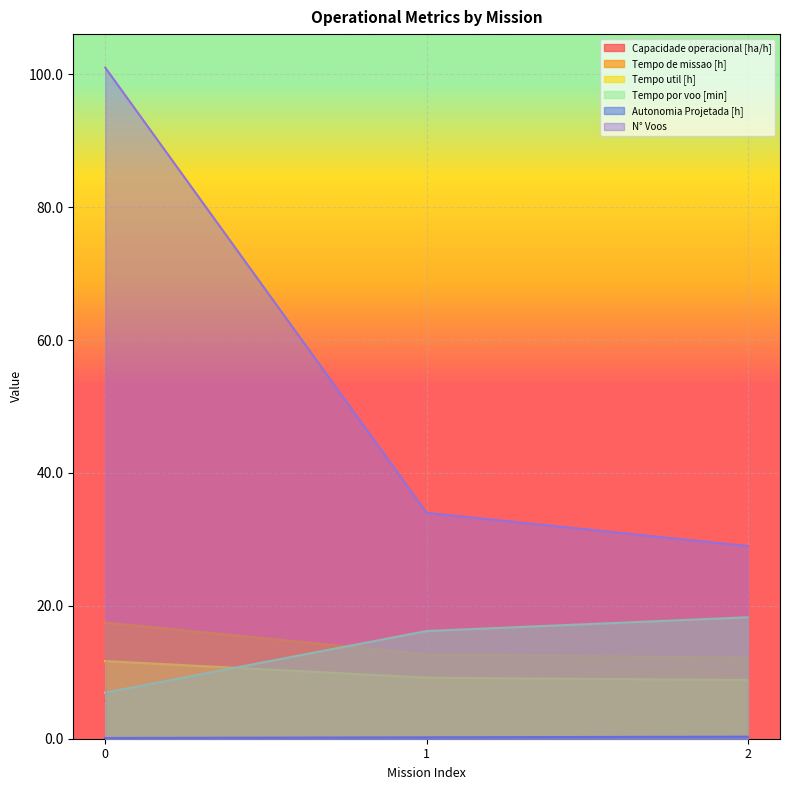

How many lines are shown in the chart?

6